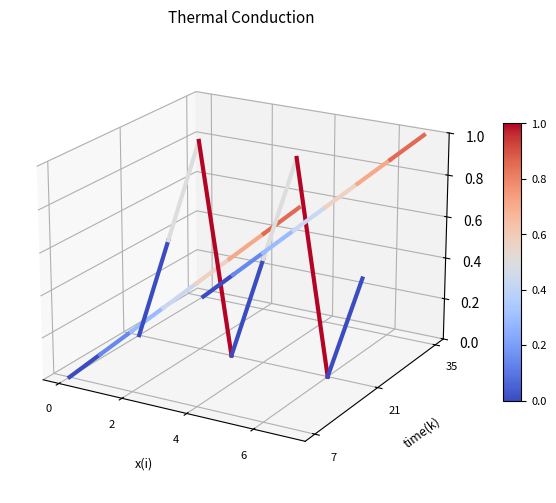

At which category is the sum across all series the highest?

2